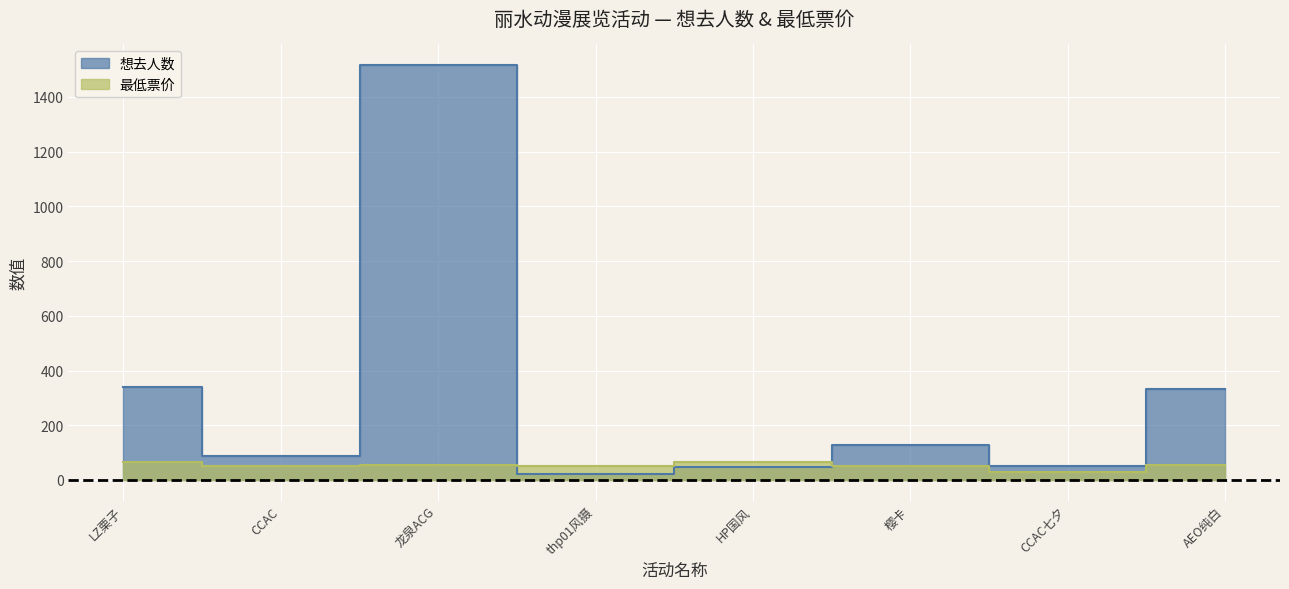

True or false: 最低票价 has a value of 20.6 at CCAC七夕.

False